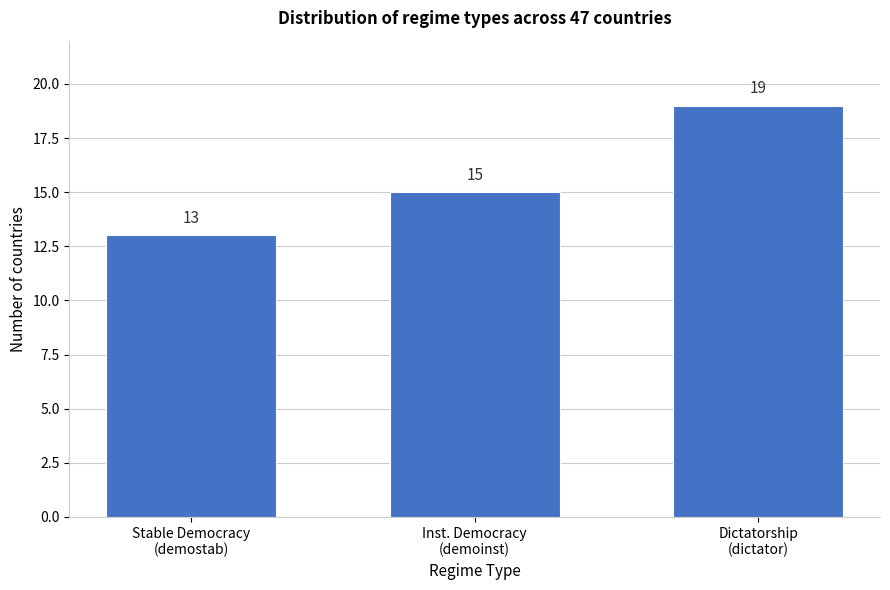

Reading left to right, what are all the values shown in this chart?

13	15	19